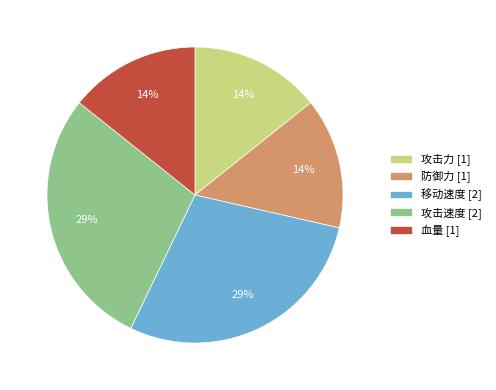

To the nearest percent, what is the average slice percentage?

20%